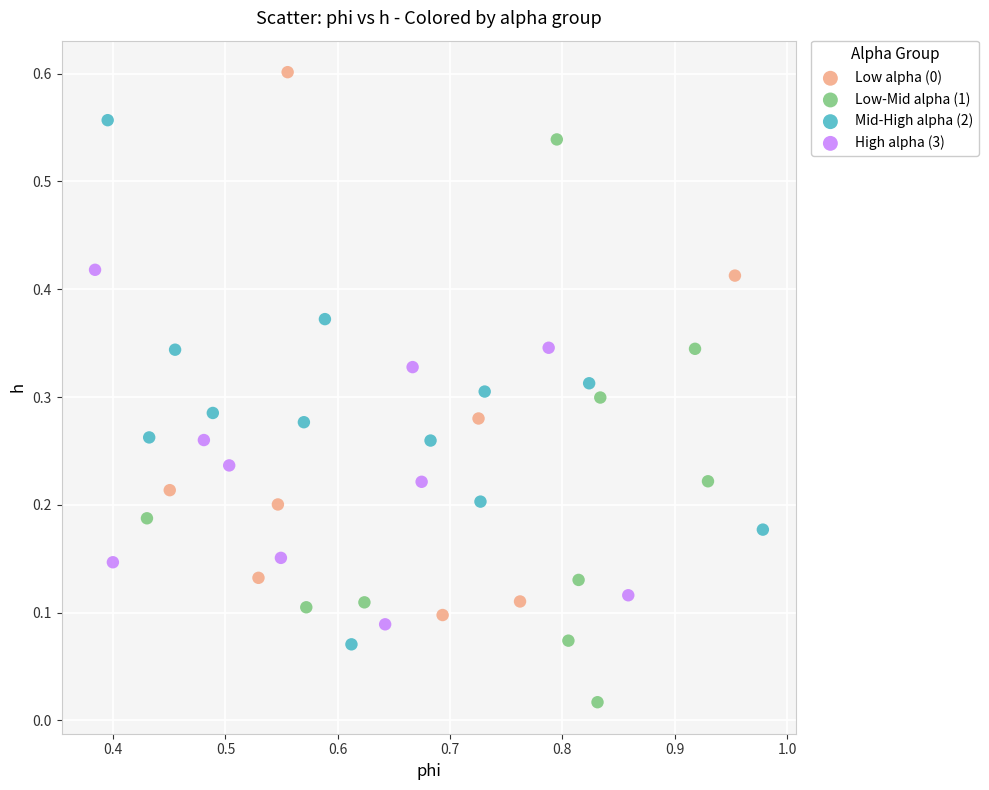

Which series reaches the minimum Y coordinate?

Low-Mid alpha (1)